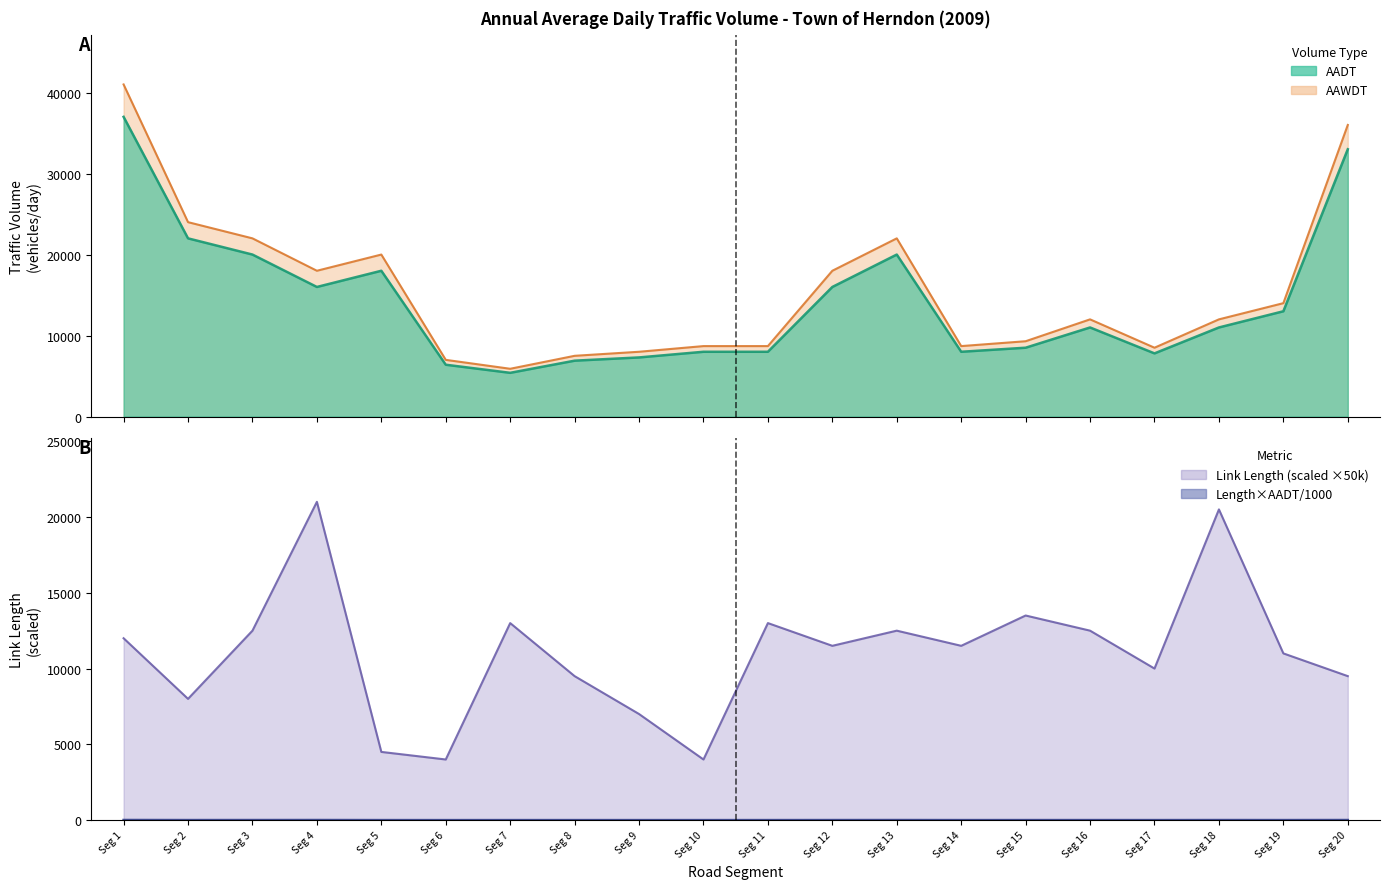

How many values in the AADT series exceed 11000?

9